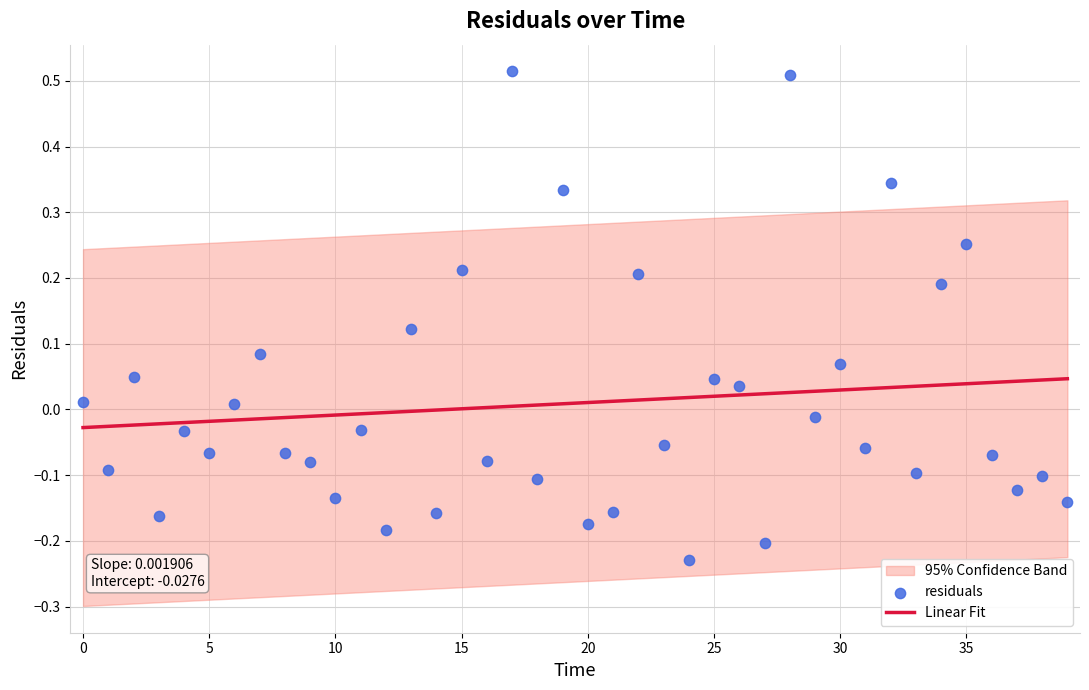

At how many categories does at least one series exceed 0?

30